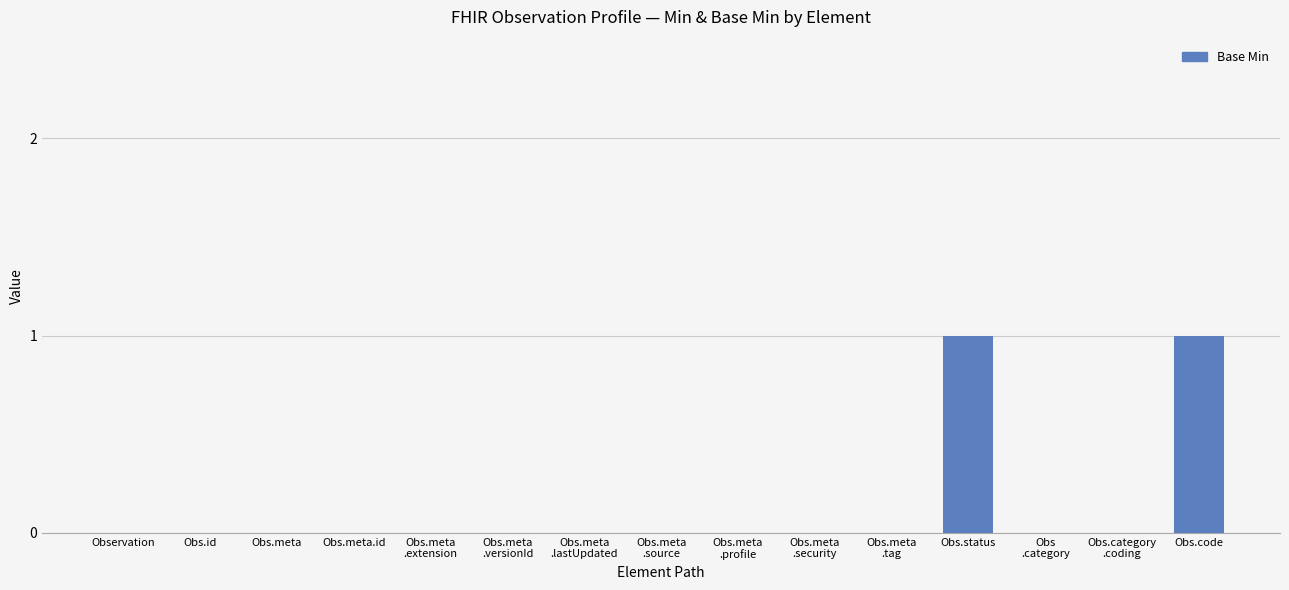

The value at Obs.status is 1. True or false?

True